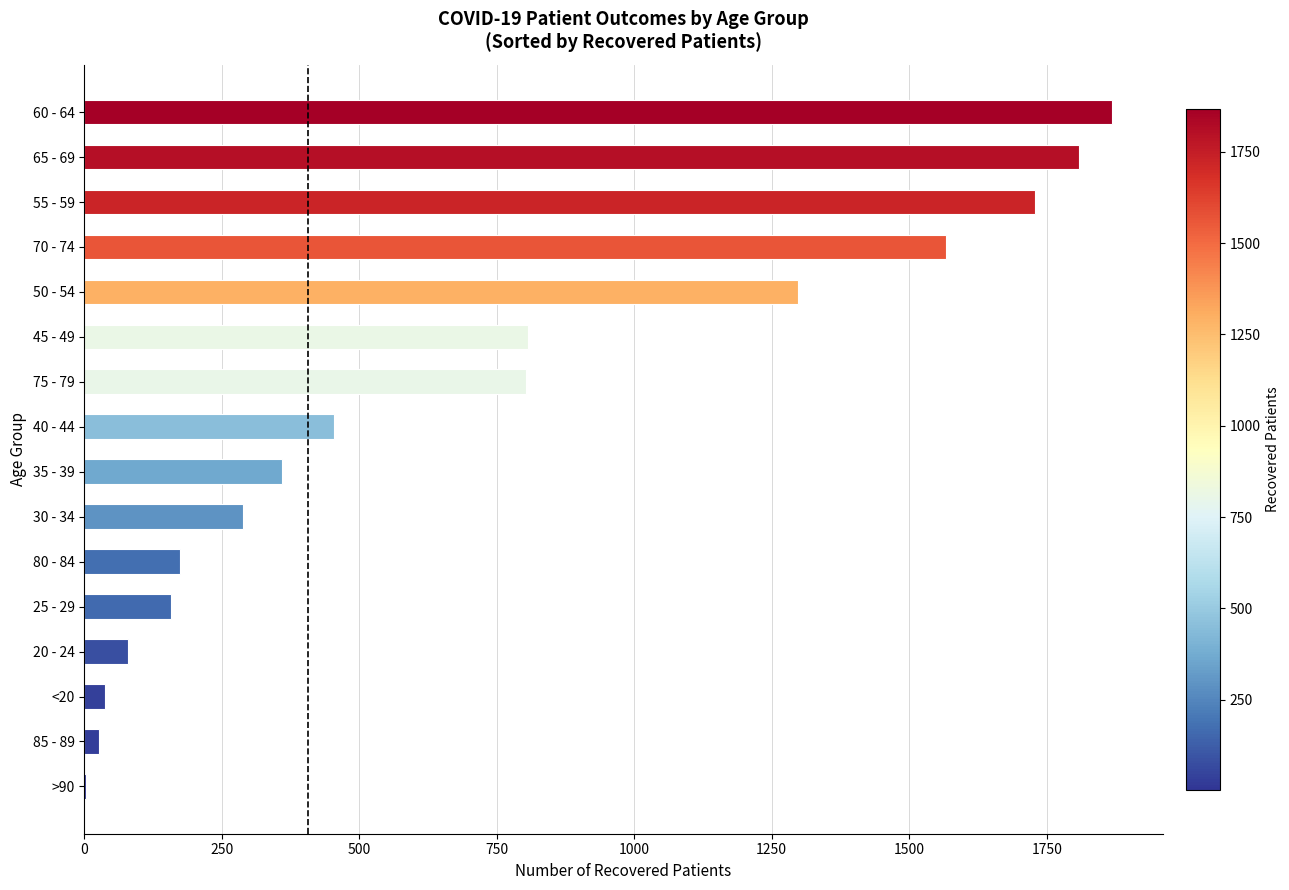

True or false: the data shows 1129 at 55 - 59.

False